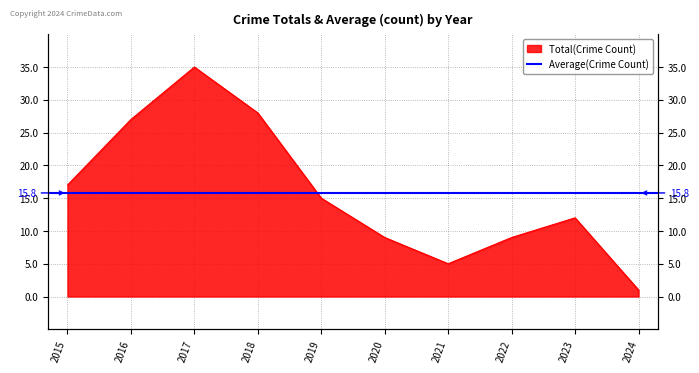

What is the difference between the values at 2022 and 2023?

3